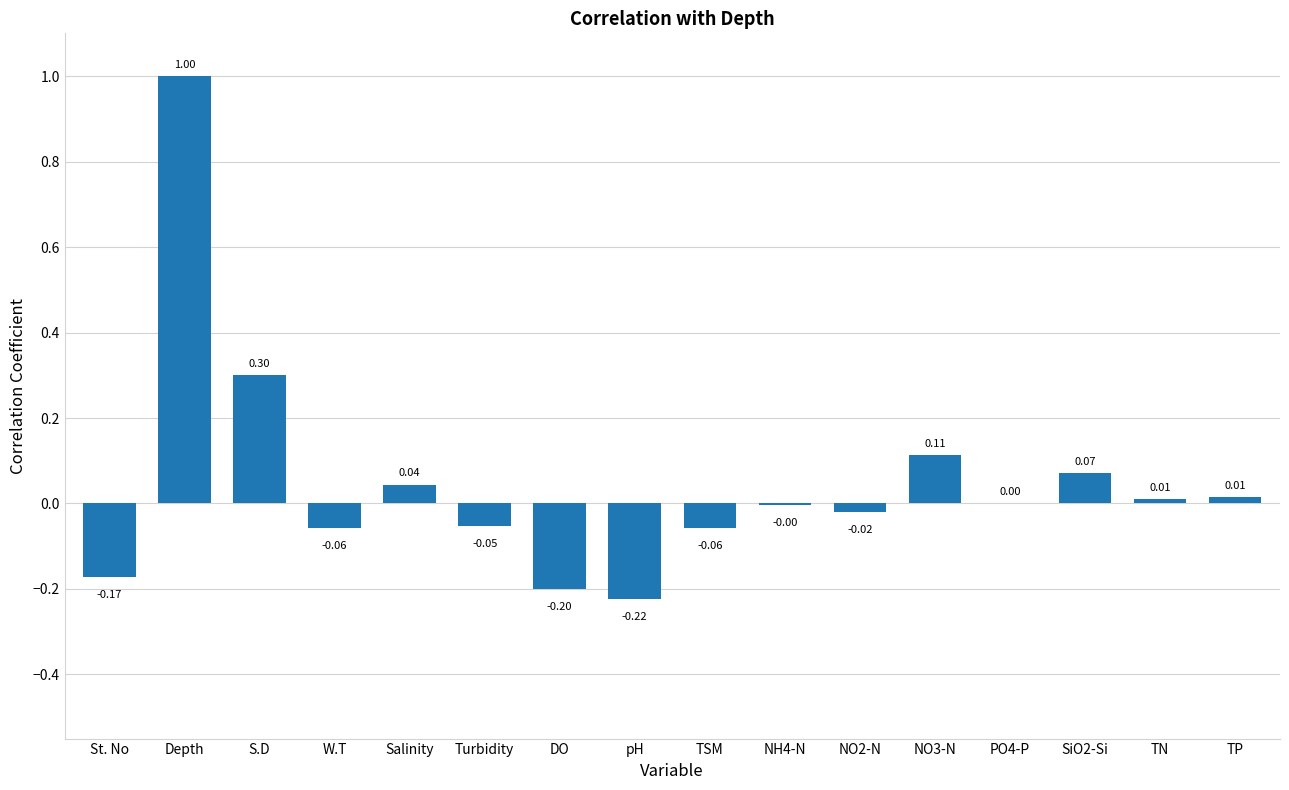

At which label does the data first exceed 0?

Depth